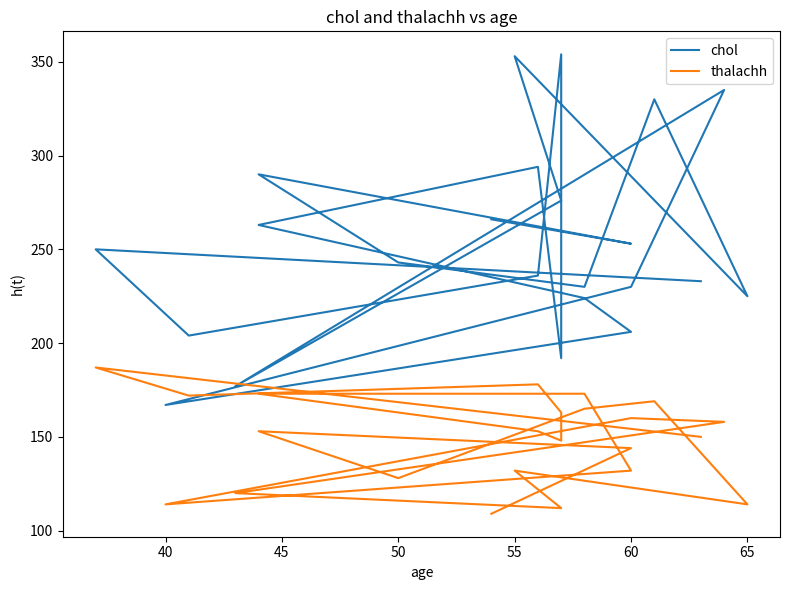

What is the minimum value shown in the chart?

109